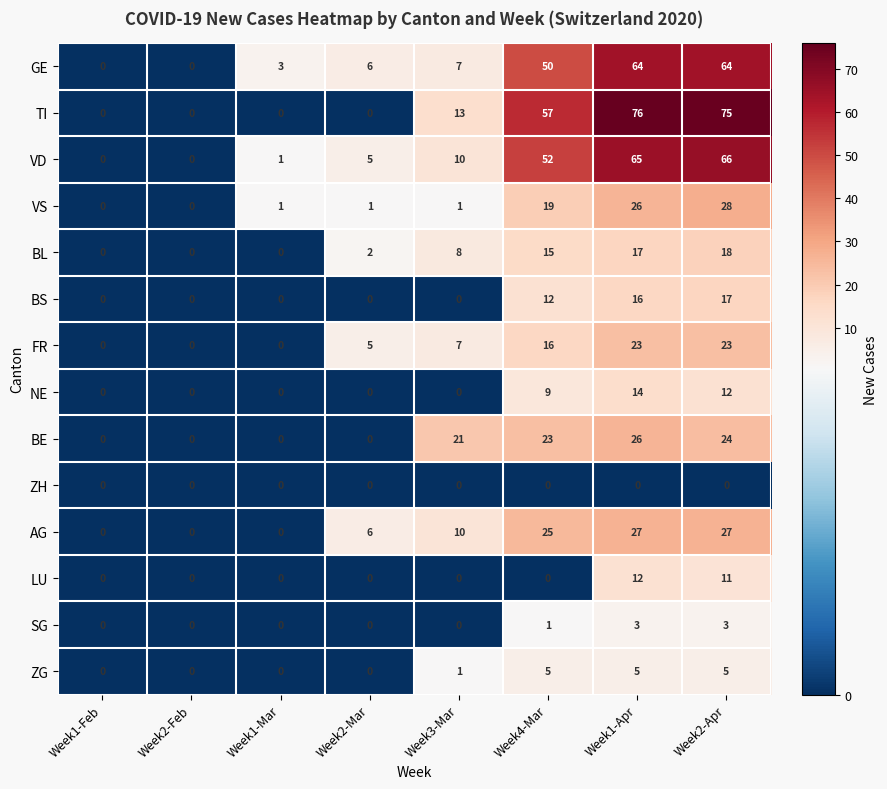

At how many categories does at least one series exceed 33?

3